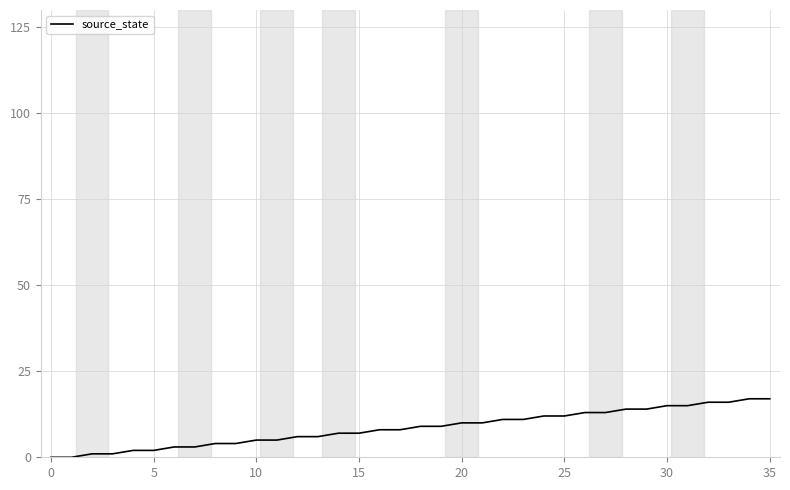

Reading left to right, extract all data points from this chart.

0	0	1	1	2	2	3	3	4	4	5	5	6	6	7	7	8	8	9	9	10	10	11	11	12	12	13	13	14	14	15	15	16	16	17	17